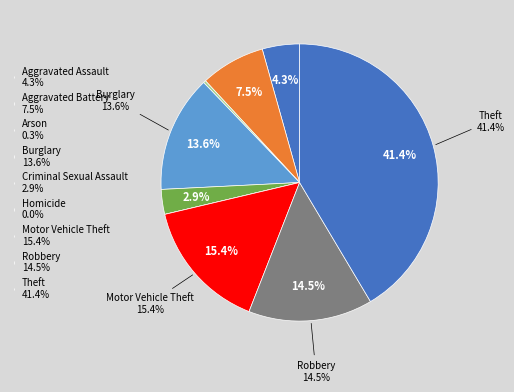

Count the number of slices in the pie.

9